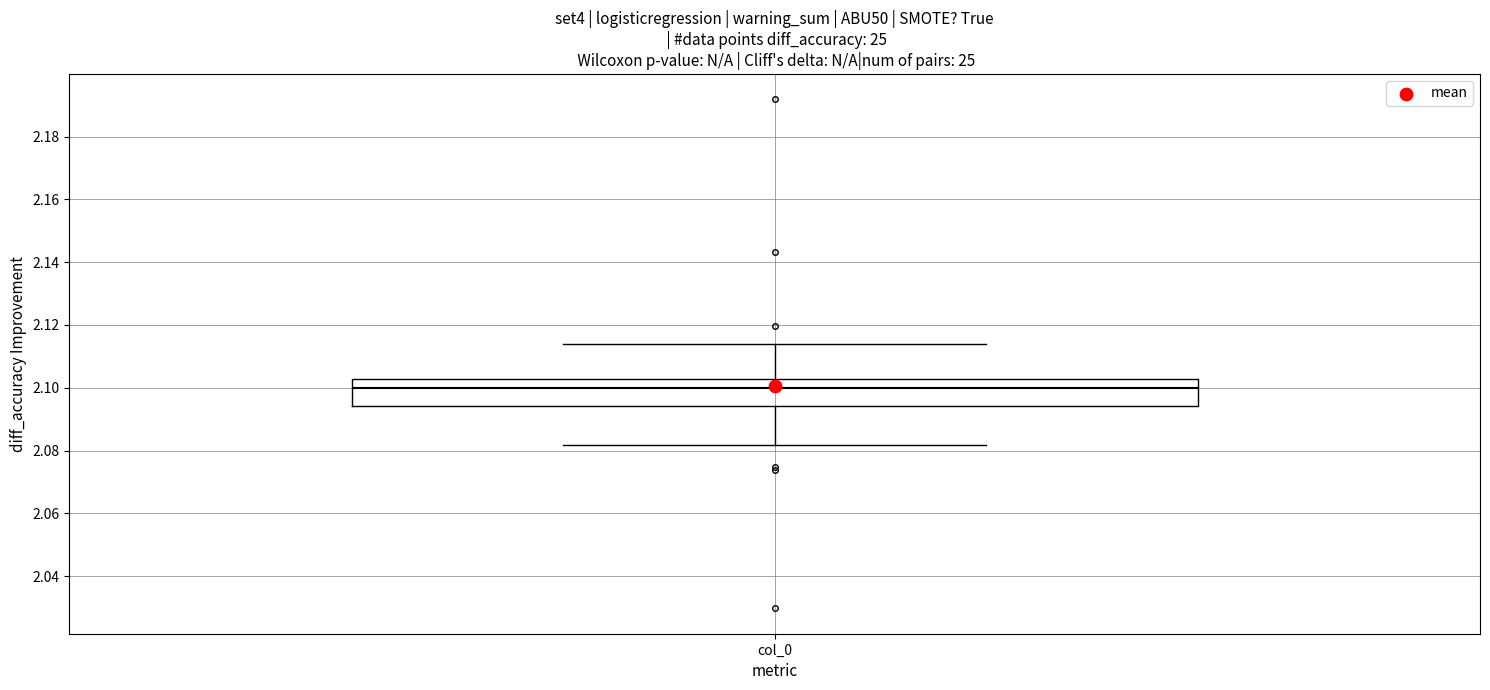

Read this box plot against the y-axis: the position of the median line, the range covered by the box, and the ends of both whiskers. The values are not printed on the chart, so give them approximately, as read against the axis.

median 2.100, box 2.094 to 2.102, whiskers 2.082 to 2.114